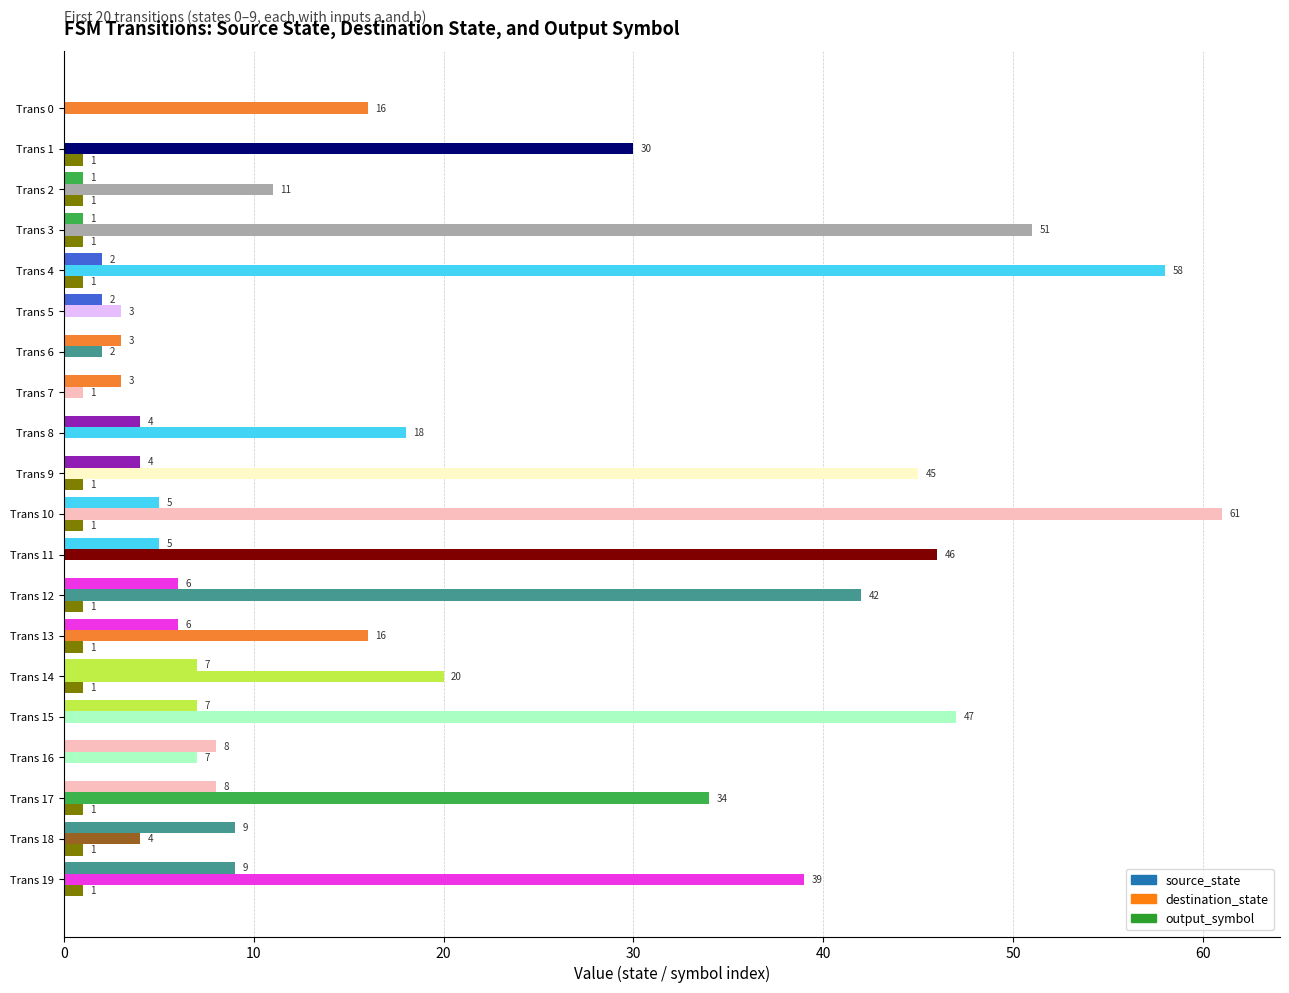

Count the source_state values in the range 2 to 7.

12